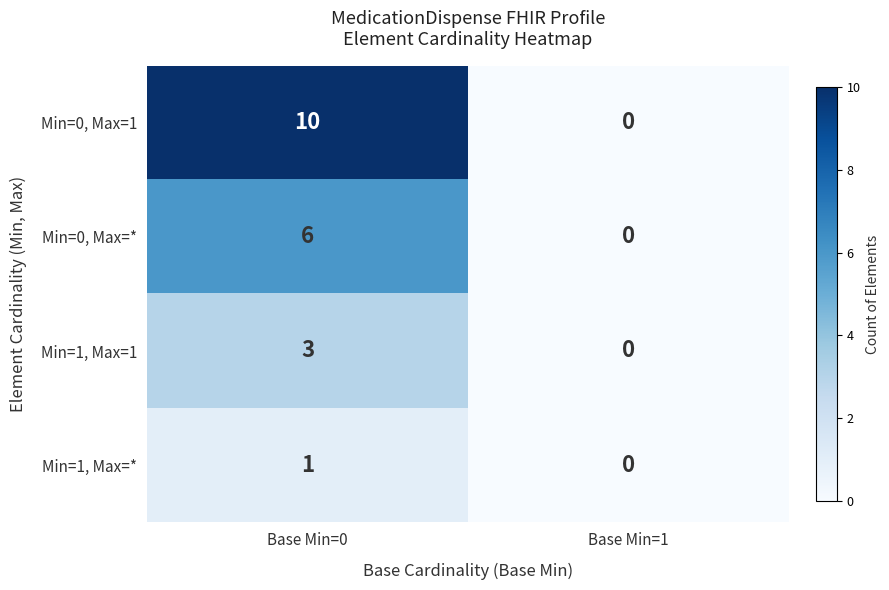

Which category has the lowest value across all series?

Base Min=1